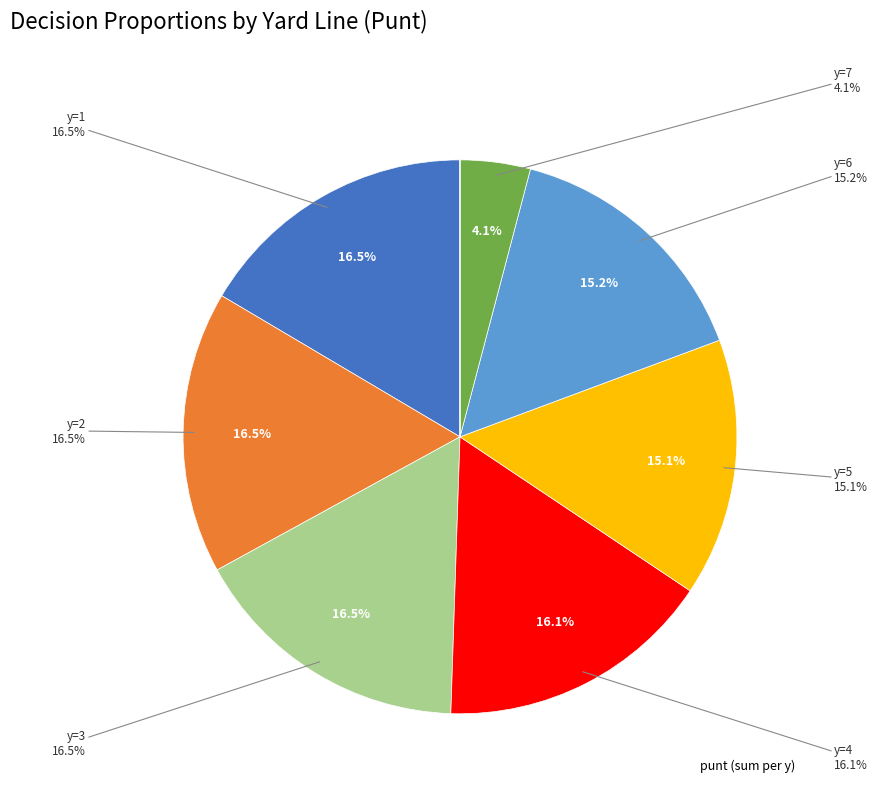

Is there any slice that represents more than half of the pie?

No